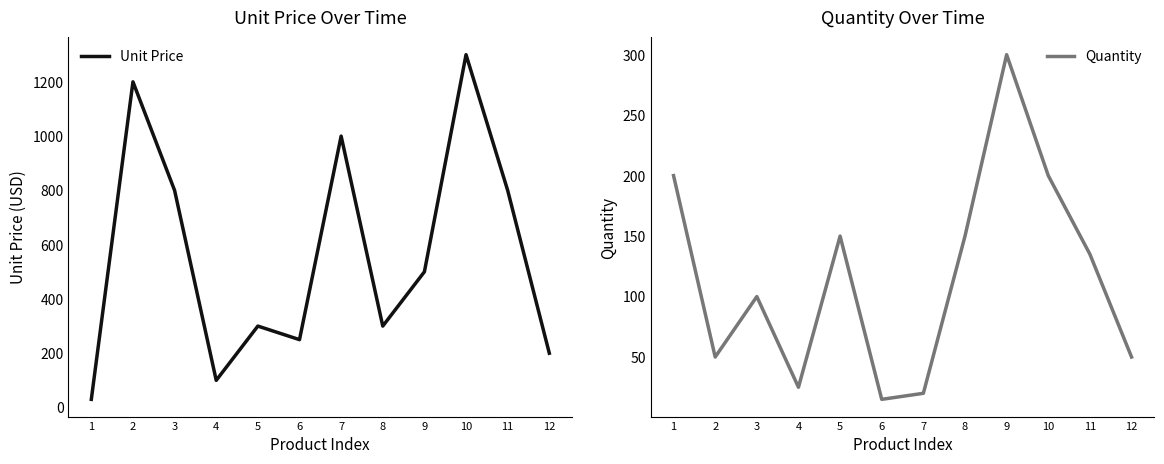

Where is the first local maximum for Quantity?

3